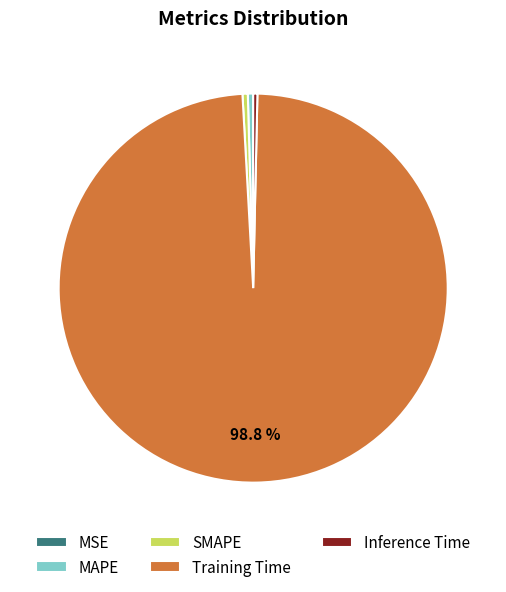

Which slice is the largest?

Training Time